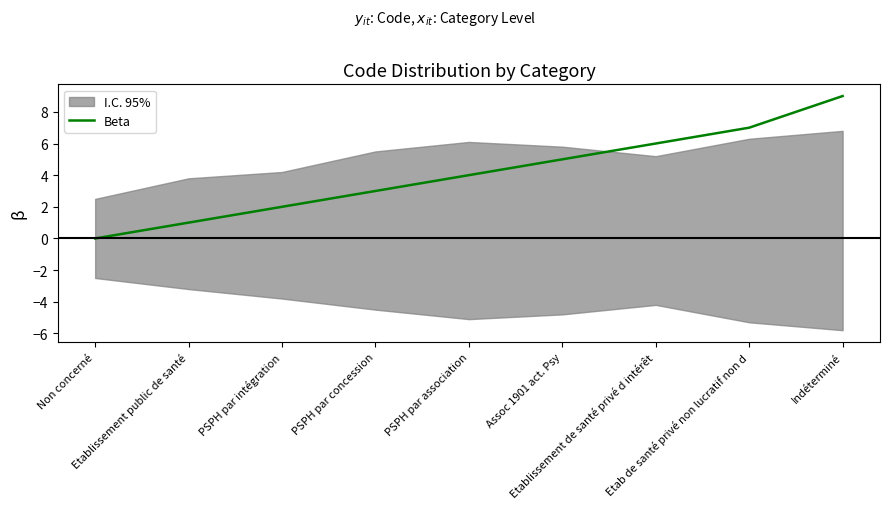

List the labels in order of value, largest first.

Indéterminé, Etab de santé privé non lucratif non d, Etablissement de santé privé d intérêt, Assoc 1901 act. Psy, PSPH par association, PSPH par concession, PSPH par intégration, Etablissement public de santé, Non concerné